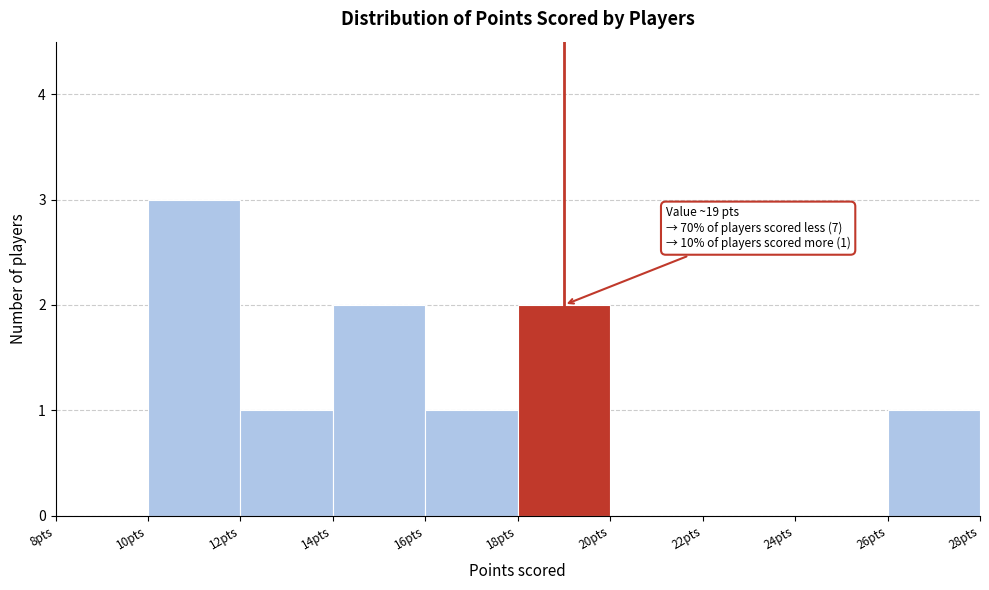

Which range on the x-axis has the tallest bar?

10 to 12